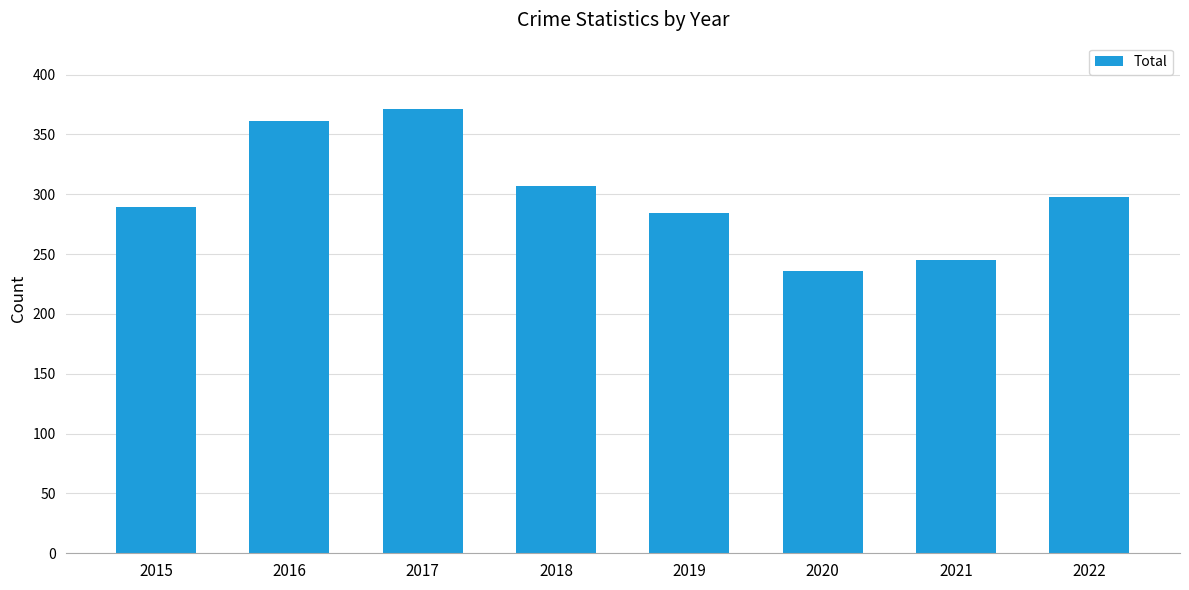

The value at 2019 is 421. True or false?

False